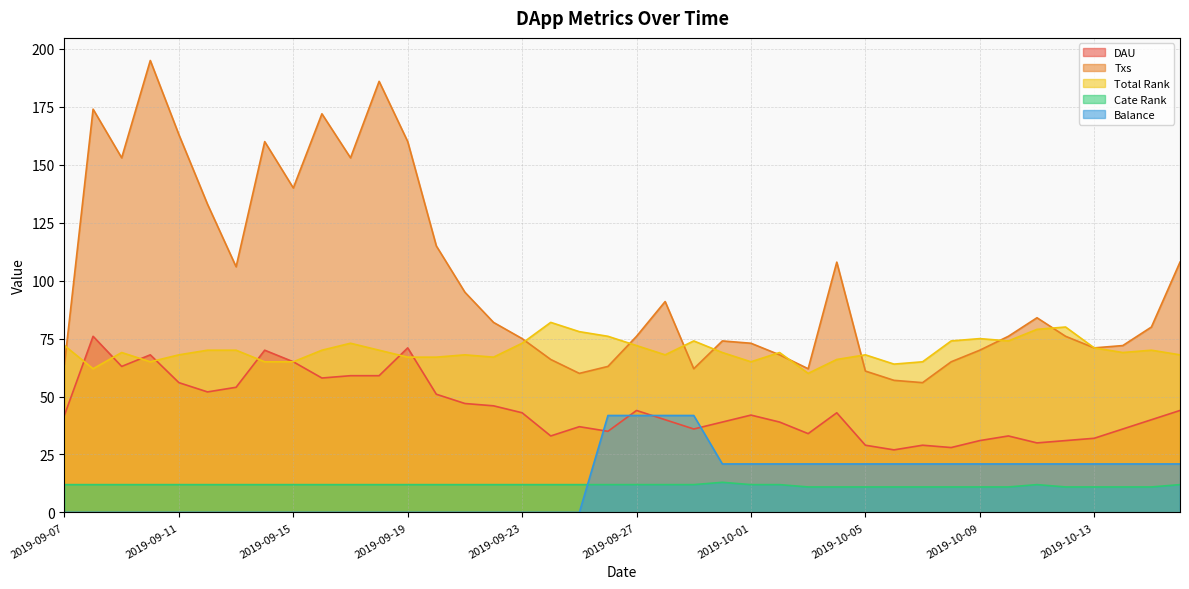

Reading right to left, extract all data points from this chart.

DAU: 2019-10-16=44.0	2019-10-15=40.0	2019-10-14=36.0	2019-10-13=32.0	2019-10-12=31.0	2019-10-11=30.0	2019-10-10=33.0	2019-10-09=31.0	2019-10-08=28.0	2019-10-07=29.0	2019-10-06=27.0	2019-10-05=29.0	2019-10-04=43.0	2019-10-03=34.0	2019-10-02=39.0	2019-10-01=42.0	2019-09-30=39.0	2019-09-29=36.0	2019-09-28=40.0	2019-09-27=44.0	2019-09-26=35.0	2019-09-25=37.0	2019-09-24=33.0	2019-09-23=43.0	2019-09-22=46.0	2019-09-21=47.0	2019-09-20=51.0	2019-09-19=71.0	2019-09-18=59.0	2019-09-17=59.0	2019-09-16=58.0	2019-09-15=65.0	2019-09-14=70.0	2019-09-13=54.0	2019-09-12=52.0	2019-09-11=56.0	2019-09-10=68.0	2019-09-09=63.0	2019-09-08=76.0	2019-09-07=42.0
Txs: 2019-10-16=108.0	2019-10-15=80.0	2019-10-14=72.0	2019-10-13=71.0	2019-10-12=76.0	2019-10-11=84.0	2019-10-10=76.0	2019-10-09=70.0	2019-10-08=65.0	2019-10-07=56.0	2019-10-06=57.0	2019-10-05=61.0	2019-10-04=108.0	2019-10-03=62.0	2019-10-02=68.0	2019-10-01=73.0	2019-09-30=74.0	2019-09-29=62.0	2019-09-28=91.0	2019-09-27=76.0	2019-09-26=63.0	2019-09-25=60.0	2019-09-24=66.0	2019-09-23=75.0	2019-09-22=82.0	2019-09-21=95.0	2019-09-20=115.0	2019-09-19=160.0	2019-09-18=186.0	2019-09-17=153.0	2019-09-16=172.0	2019-09-15=140.0	2019-09-14=160.0	2019-09-13=106.0	2019-09-12=133.0	2019-09-11=163.0	2019-09-10=195.0	2019-09-09=153.0	2019-09-08=174.0	2019-09-07=64.0
Total Rank: 2019-10-16=68.0	2019-10-15=70.0	2019-10-14=69.0	2019-10-13=71.0	2019-10-12=80.0	2019-10-11=79.0	2019-10-10=74.0	2019-10-09=75.0	2019-10-08=74.0	2019-10-07=65.0	2019-10-06=64.0	2019-10-05=68.0	2019-10-04=66.0	2019-10-03=60.0	2019-10-02=69.0	2019-10-01=65.0	2019-09-30=69.0	2019-09-29=74.0	2019-09-28=68.0	2019-09-27=72.0	2019-09-26=76.0	2019-09-25=78.0	2019-09-24=82.0	2019-09-23=73.0	2019-09-22=67.0	2019-09-21=68.0	2019-09-20=67.0	2019-09-19=67.0	2019-09-18=70.0	2019-09-17=73.0	2019-09-16=70.0	2019-09-15=65.0	2019-09-14=65.0	2019-09-13=70.0	2019-09-12=70.0	2019-09-11=68.0	2019-09-10=65.0	2019-09-09=69.0	2019-09-08=62.0	2019-09-07=72.0
Cate Rank: 2019-10-16=12.0	2019-10-15=11.0	2019-10-14=11.0	2019-10-13=11.0	2019-10-12=11.0	2019-10-11=12.0	2019-10-10=11.0	2019-10-09=11.0	2019-10-08=11.0	2019-10-07=11.0	2019-10-06=11.0	2019-10-05=11.0	2019-10-04=11.0	2019-10-03=11.0	2019-10-02=12.0	2019-10-01=12.0	2019-09-30=13.0	2019-09-29=12.0	2019-09-28=12.0	2019-09-27=12.0	2019-09-26=12.0	2019-09-25=12.0	2019-09-24=12.0	2019-09-23=12.0	2019-09-22=12.0	2019-09-21=12.0	2019-09-20=12.0	2019-09-19=12.0	2019-09-18=12.0	2019-09-17=12.0	2019-09-16=12.0	2019-09-15=12.0	2019-09-14=12.0	2019-09-13=12.0	2019-09-12=12.0	2019-09-11=12.0	2019-09-10=12.0	2019-09-09=12.0	2019-09-08=12.0	2019-09-07=12.0
Balance: 2019-10-16=20.9	2019-10-15=20.9	2019-10-14=20.9	2019-10-13=20.9	2019-10-12=20.9	2019-10-11=20.9	2019-10-10=20.9	2019-10-09=20.9	2019-10-08=20.9	2019-10-07=20.9	2019-10-06=20.9	2019-10-05=20.9	2019-10-04=20.9	2019-10-03=20.9	2019-10-02=20.9	2019-10-01=20.9	2019-09-30=20.9	2019-09-29=41.8	2019-09-28=41.8	2019-09-27=41.8	2019-09-26=41.8	2019-09-25=0.0	2019-09-24=0.0	2019-09-23=0.0	2019-09-22=0.0	2019-09-21=0.0	2019-09-20=0.0	2019-09-19=0.0	2019-09-18=0.0	2019-09-17=0.0	2019-09-16=0.0	2019-09-15=0.0	2019-09-14=0.0	2019-09-13=0.0	2019-09-12=0.0	2019-09-11=0.0	2019-09-10=0.0	2019-09-09=0.0	2019-09-08=0.0	2019-09-07=0.0